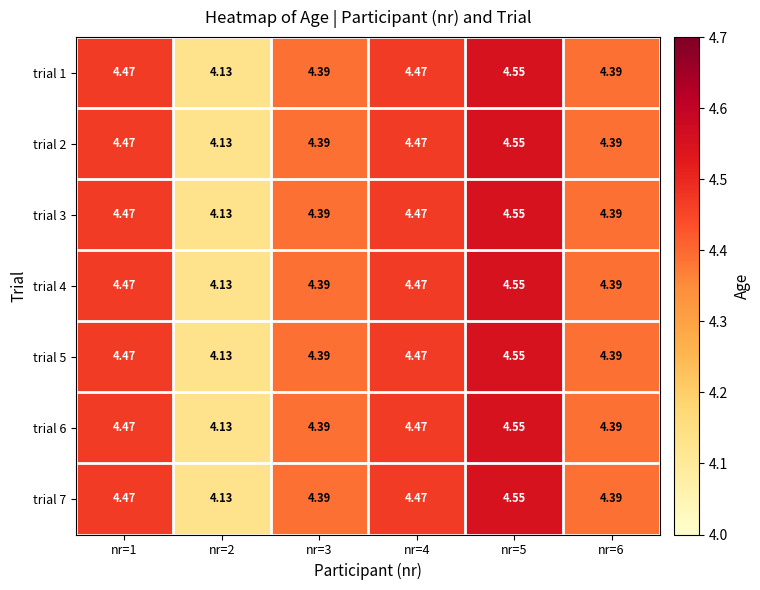

How many data points does each series have?

6